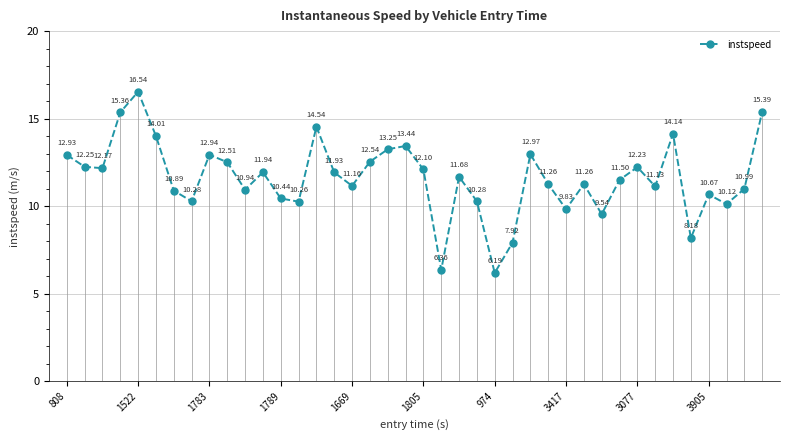

What is the change in value from 10 to 21?

-4.6